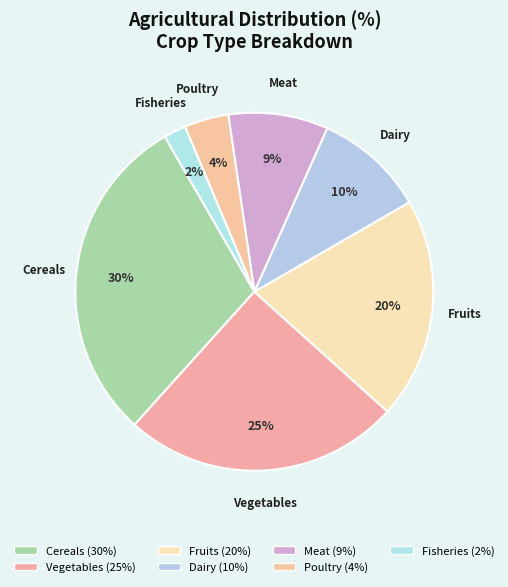

Approximately how many times larger is the value at Cereals compared to Meat?

3.3